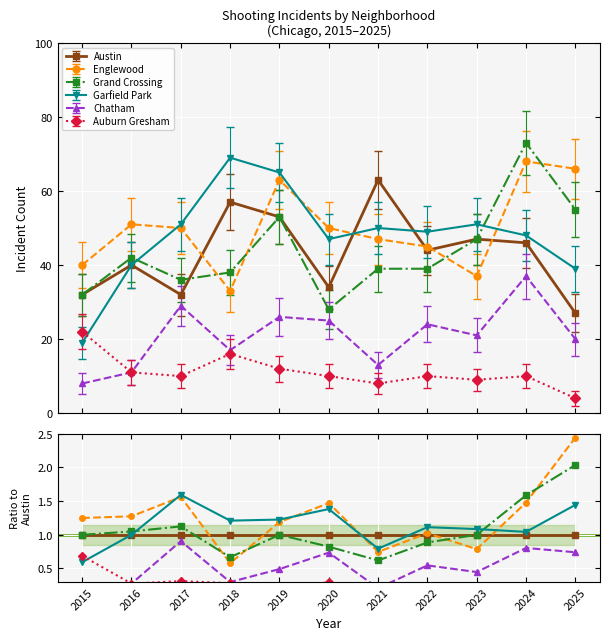

What is the value of the Chatham point at the 11th from the left?

20